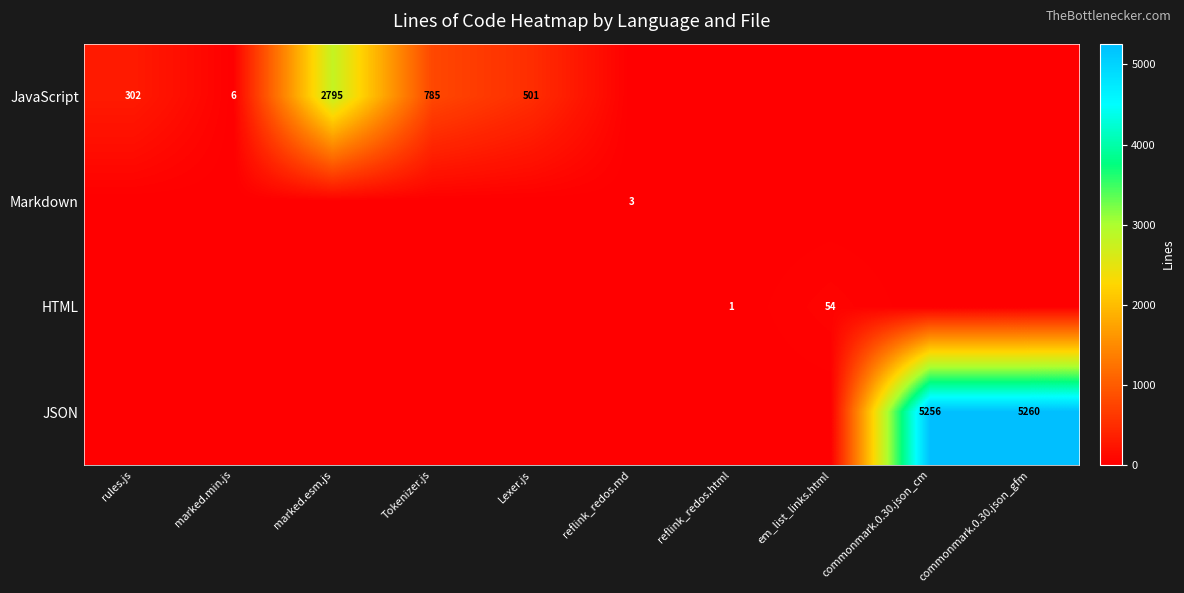

True or false: HTML has a value of 54 at em_list_links.html.

True